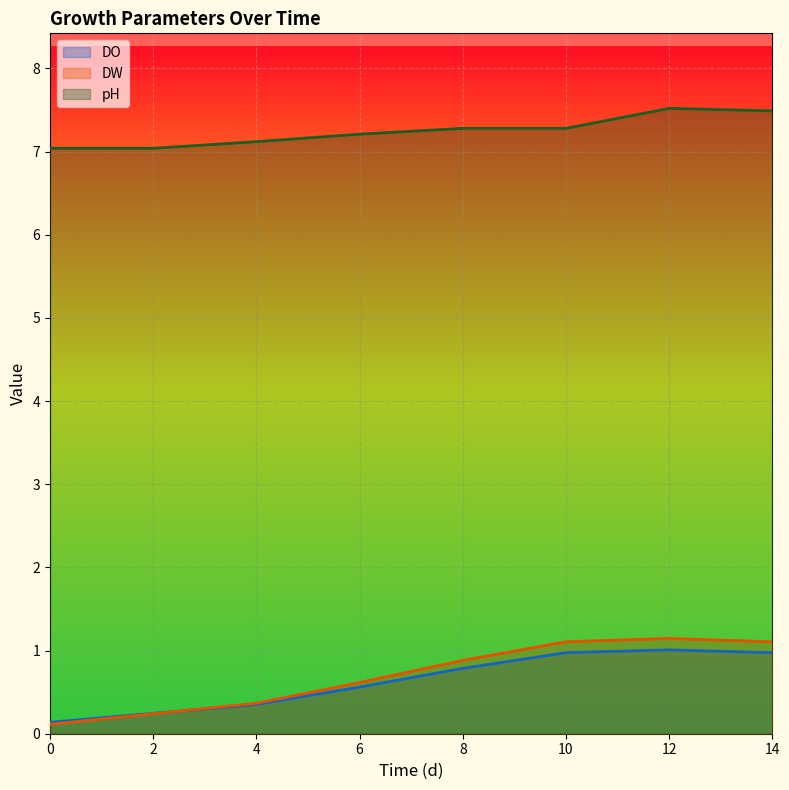

The DO series shows 0.6 at 14. True or false?

False